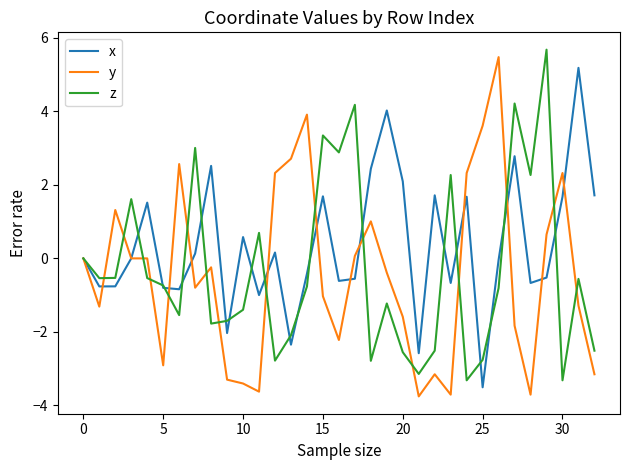

What is the highest value of the y series?

5.5